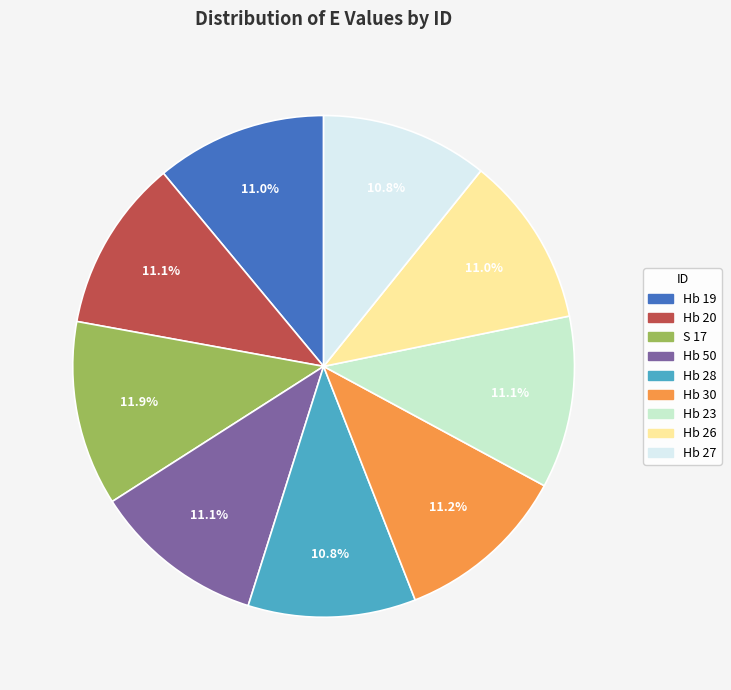

What is the ratio of the value at Hb 19 to the value at Hb 26?

1.0